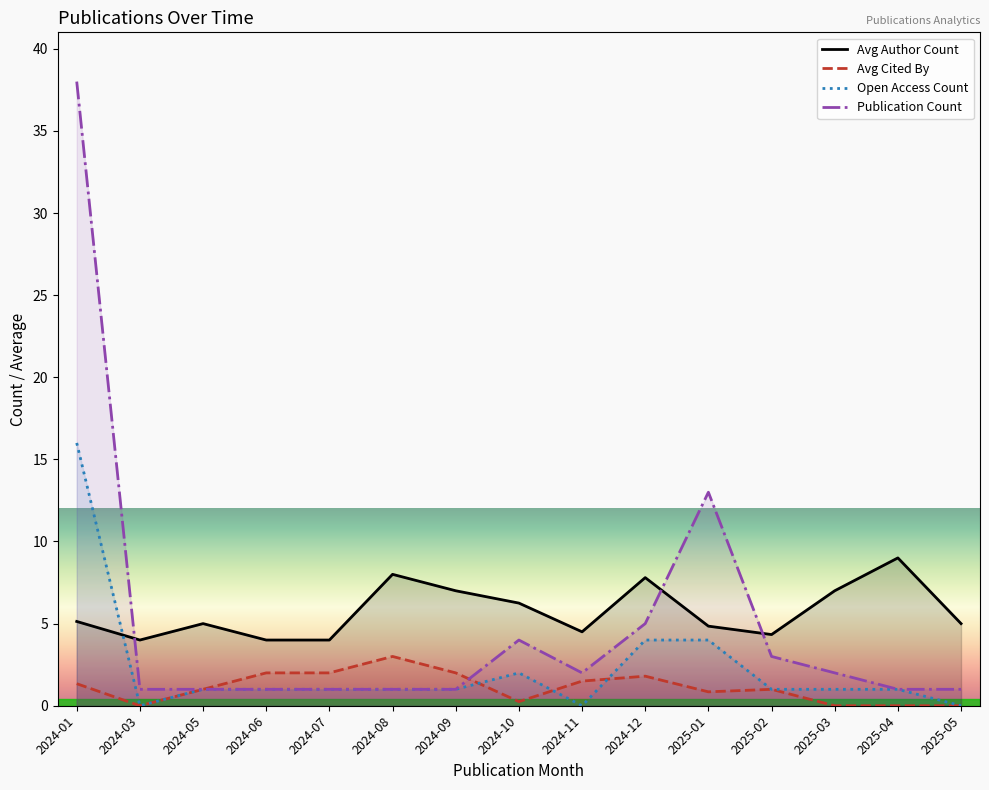

At which label is Publication Count closest to 19?

2025-01